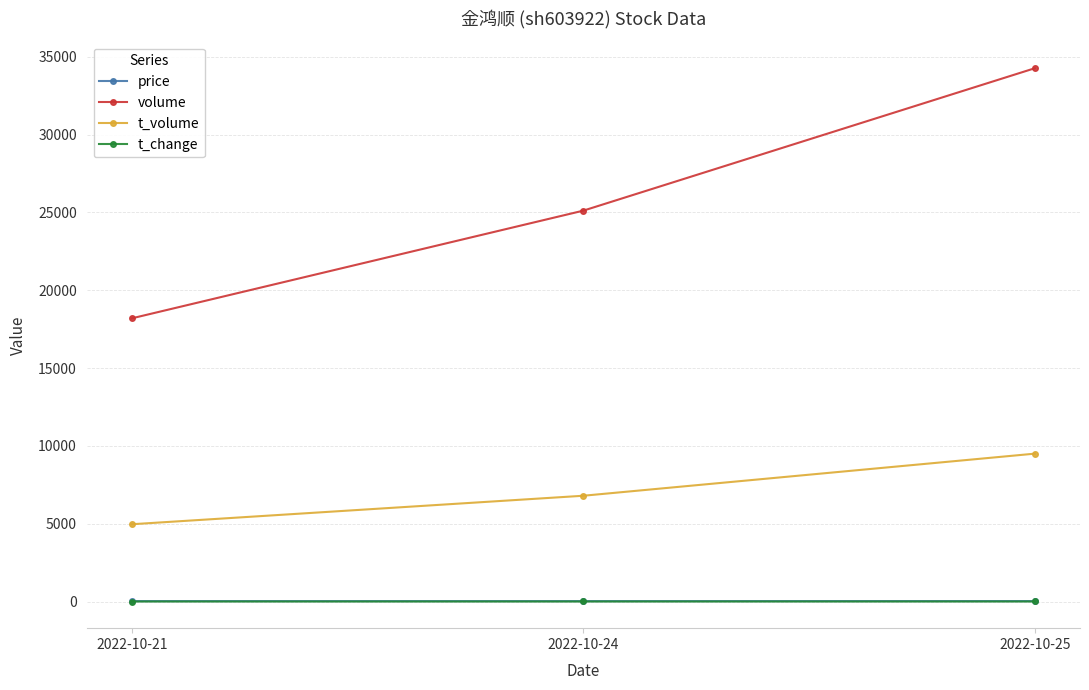

What is the smallest value displayed?

1.4